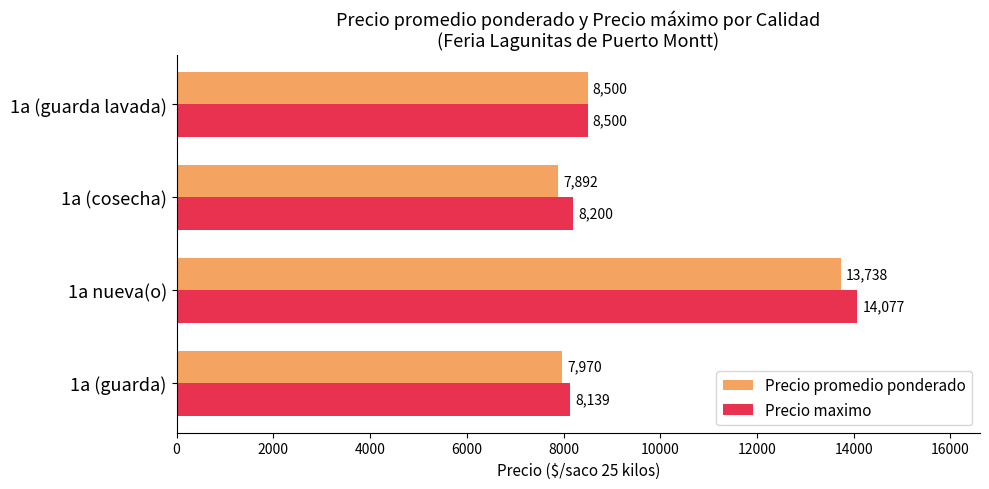

What is the lowest value of the Precio promedio ponderado series?

7892